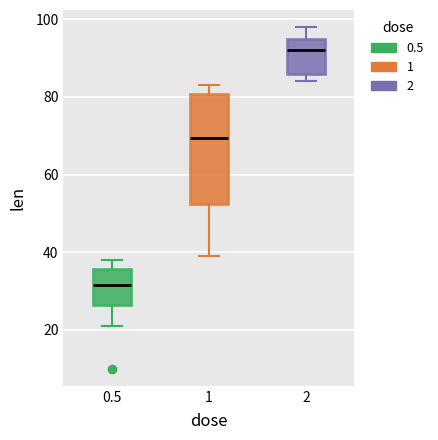

Comparing the boxes themselves (not the whiskers), which one is the tallest?

1